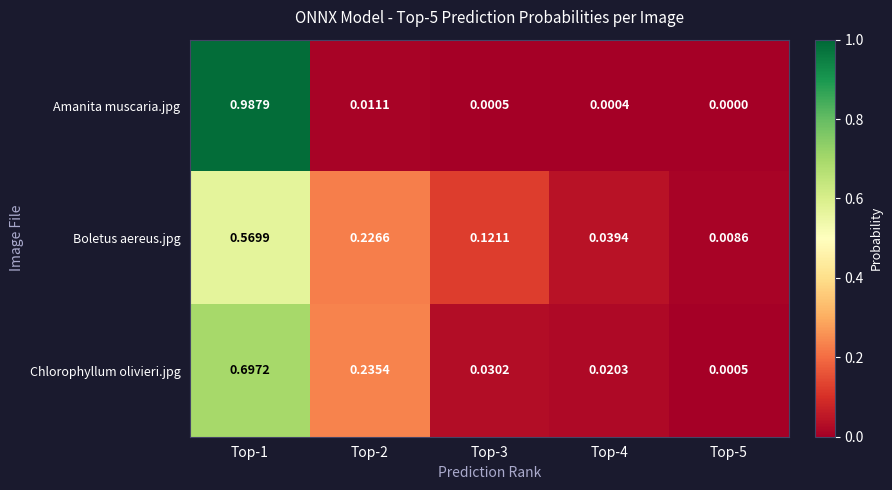

What is the total value across all series at Top-1?

2.3